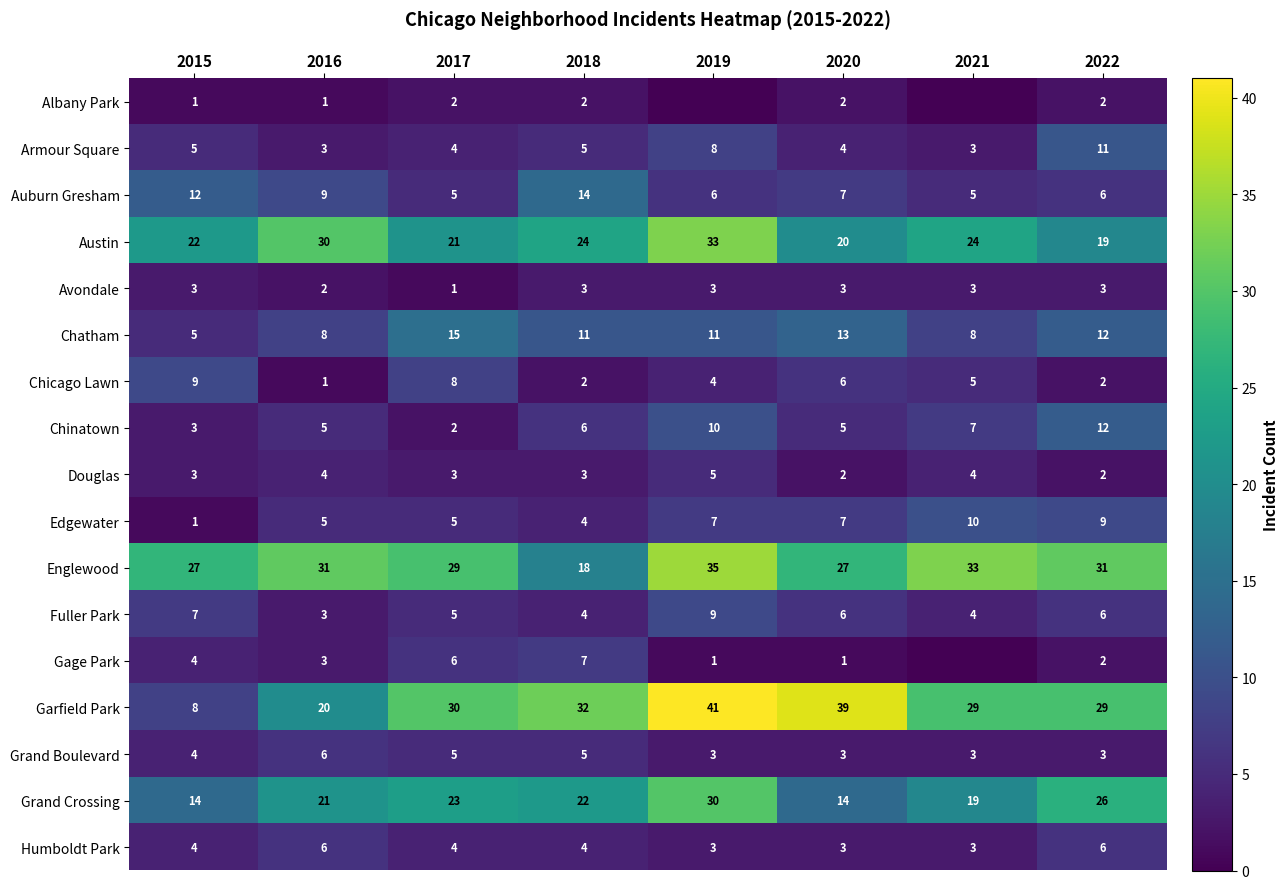

At which category is the sum across all series the highest?

2019